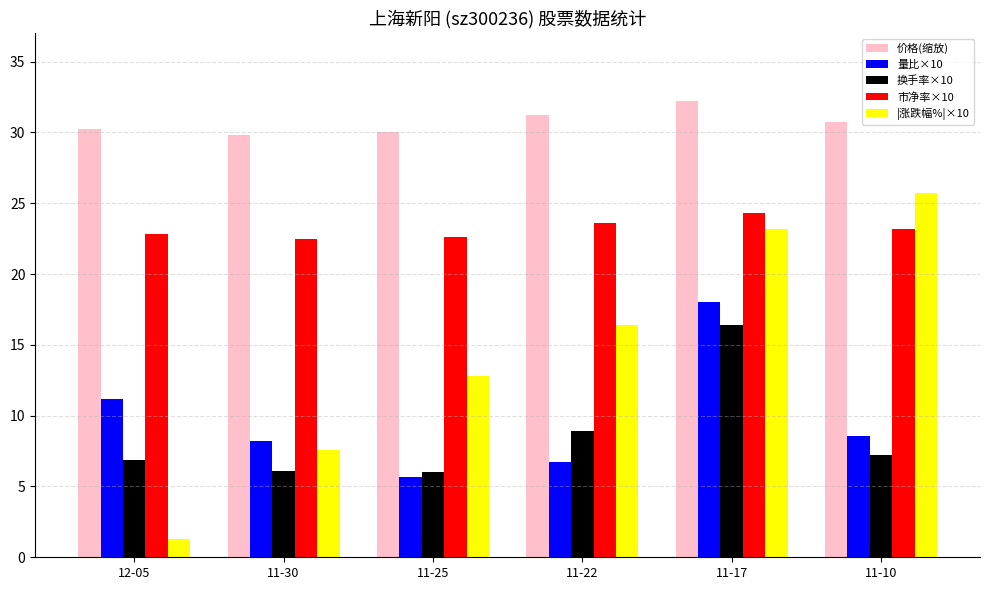

Read the 量比×10 value at 12-05.

11.2